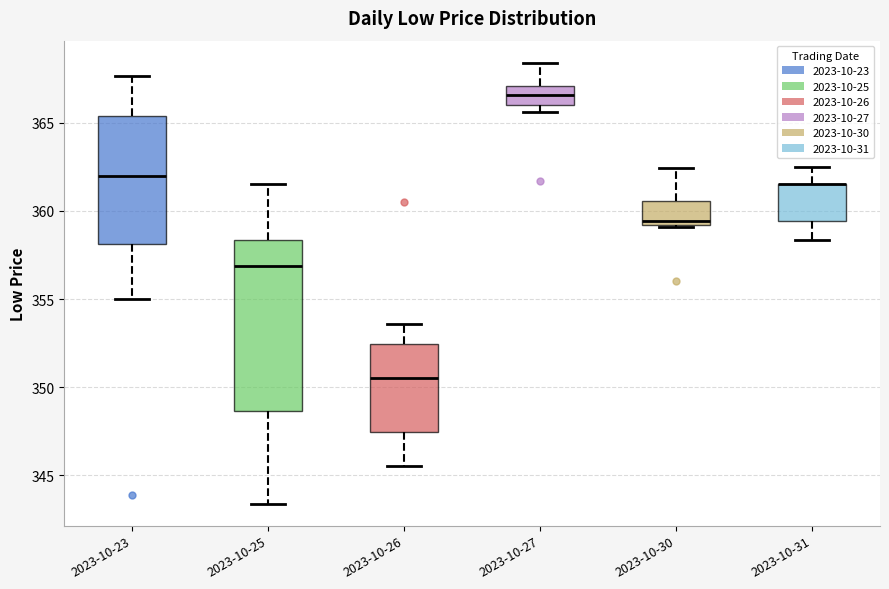

Where does the upper whisker of the box for 2023-10-31 end on the y-axis? The values are not printed on the chart, so give them approximately, as read against the axis.

362.5